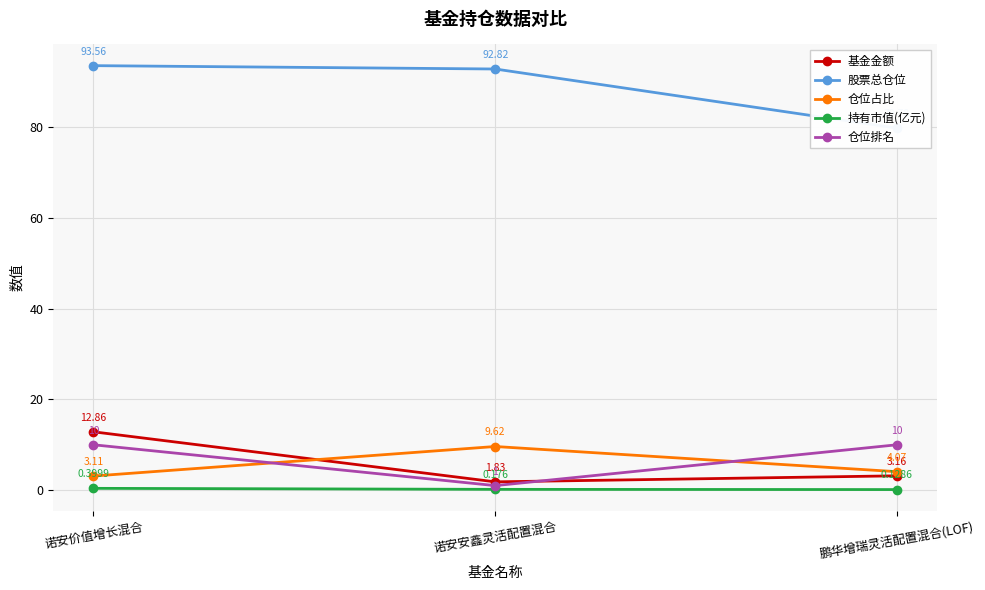

At how many categories does at least one series exceed 89?

2